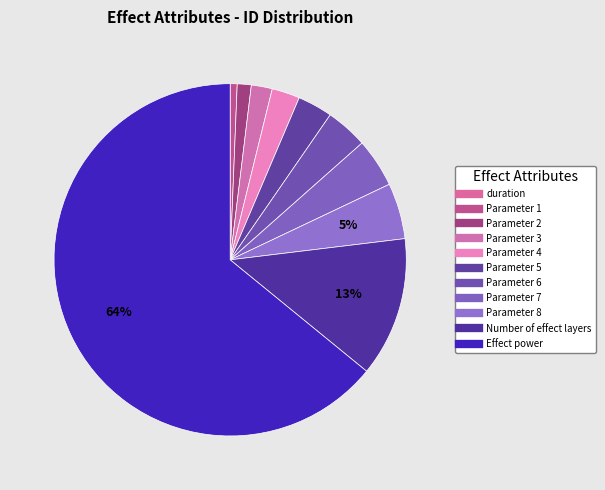

What portion of the pie excludes Parameter 7?

95.5%